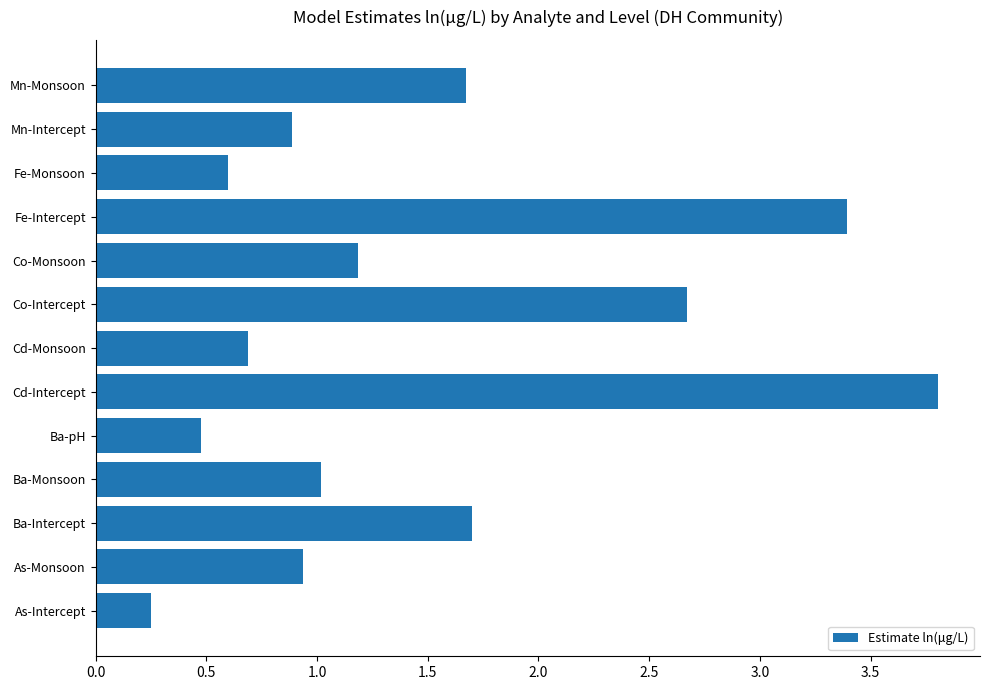

The chart shows a value of 0.2 at Mn-Intercept. True or false?

False